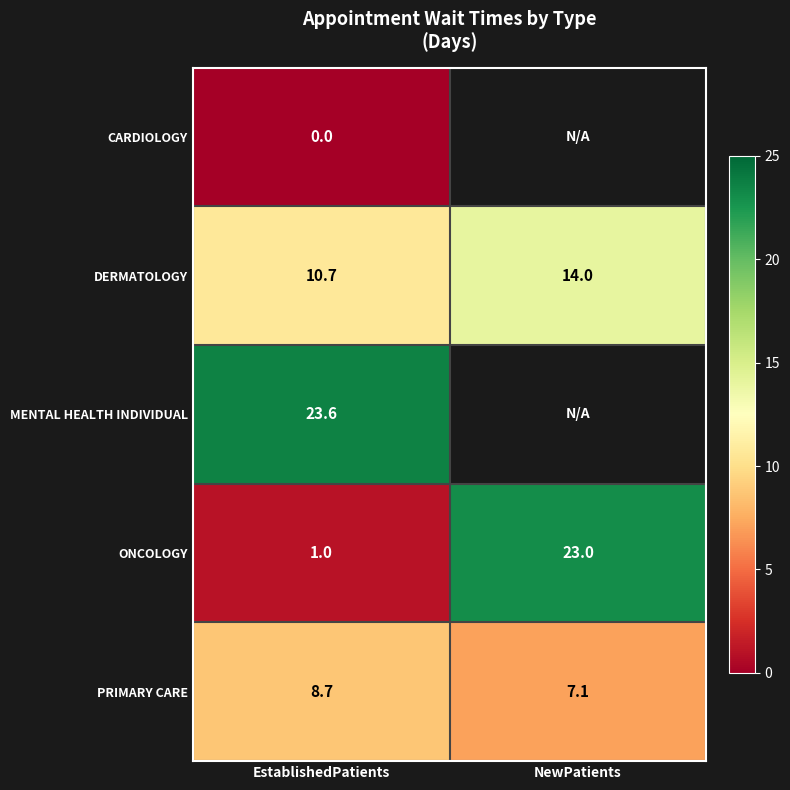

At EstablishedPatients, list the series in order from largest to smallest.

MENTAL HEALTH INDIVIDUAL, DERMATOLOGY, PRIMARY CARE, ONCOLOGY, CARDIOLOGY